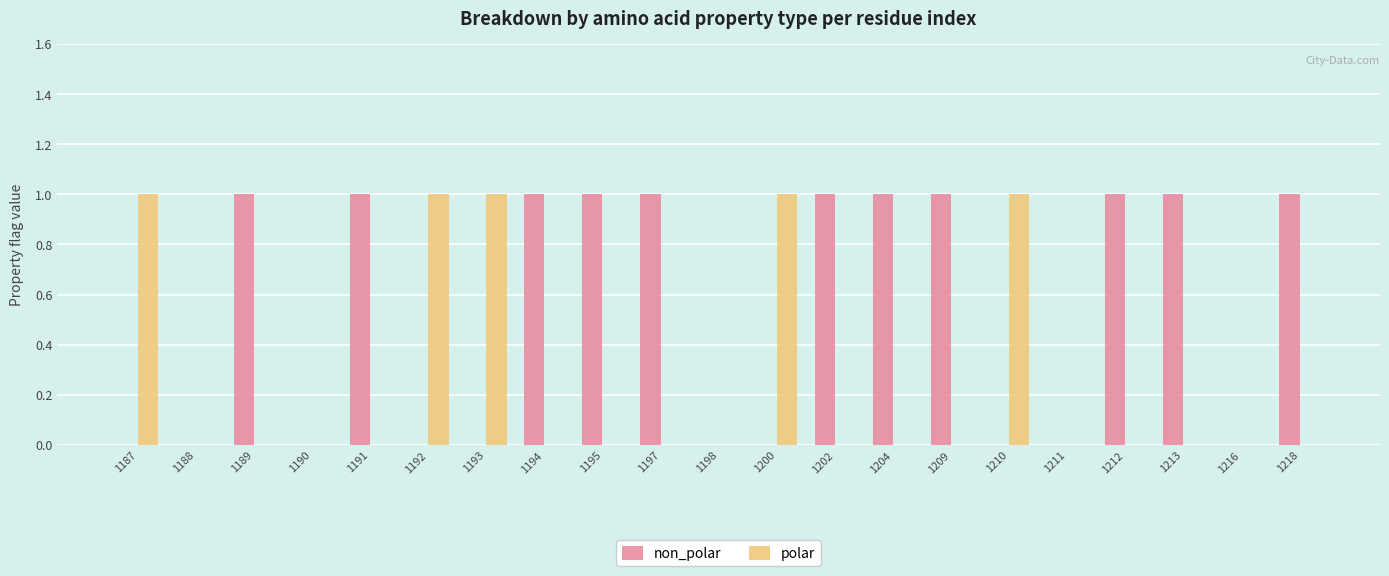

What are all the series names shown in the legend?

non_polar, polar